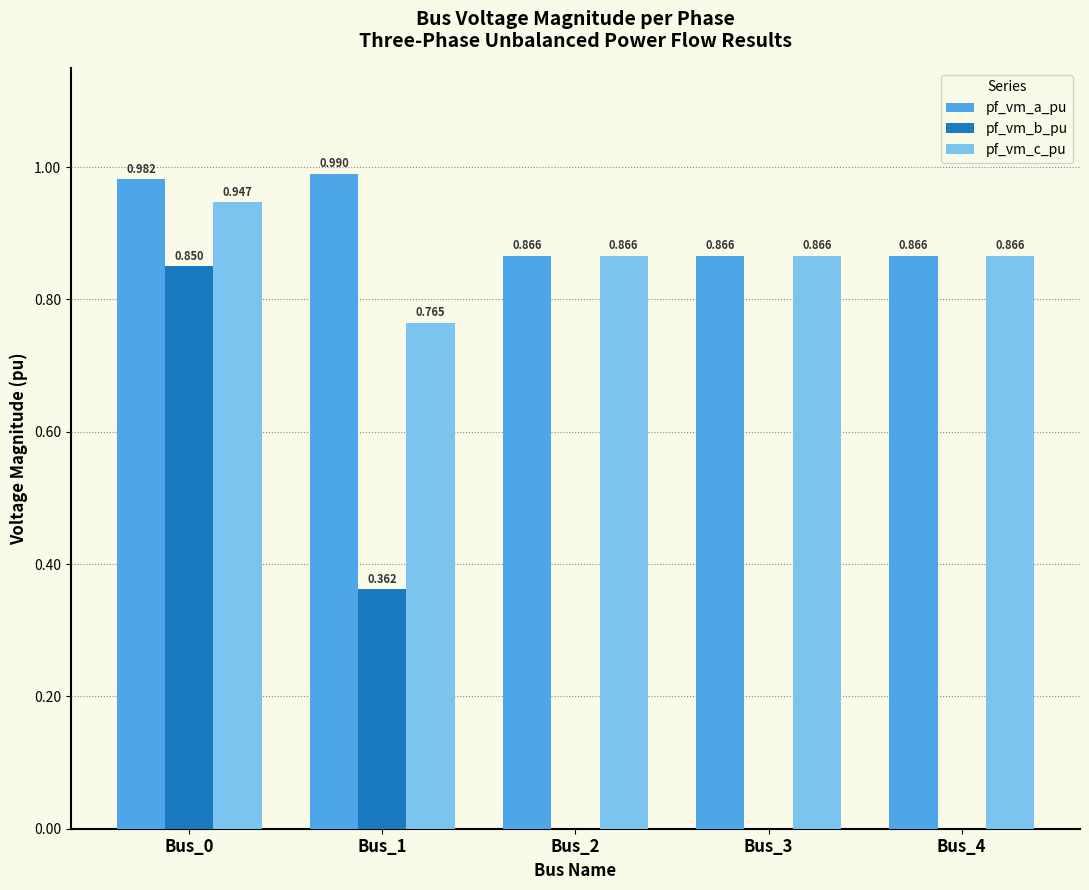

True or false: pf_vm_c_pu has a value of 1.2 at Bus_4.

False